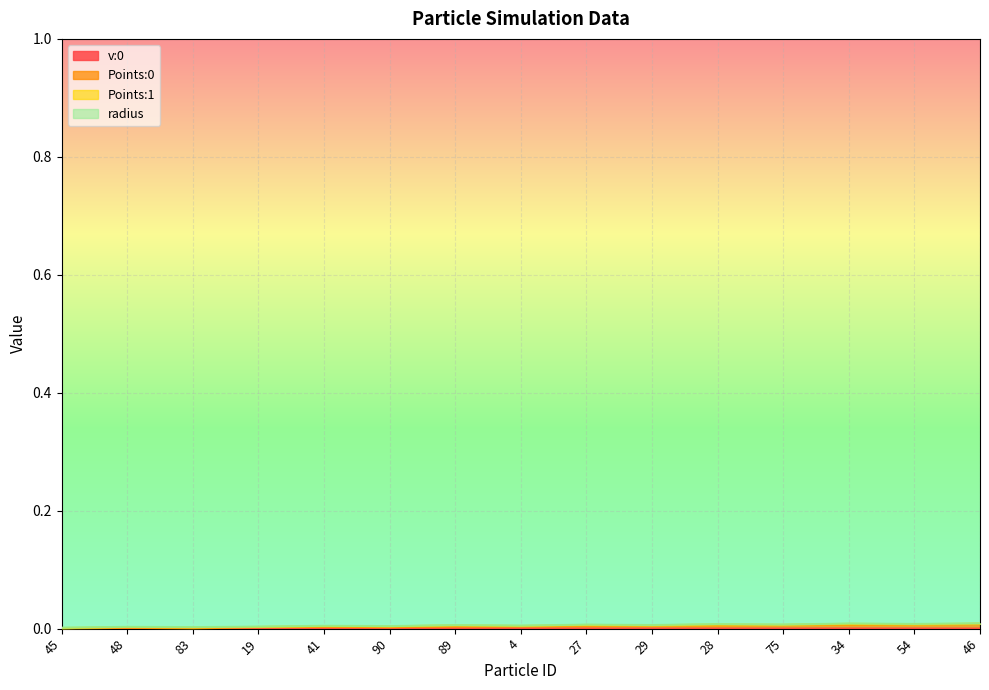

True or false: v:0 and Points:0 cross at least once.

False